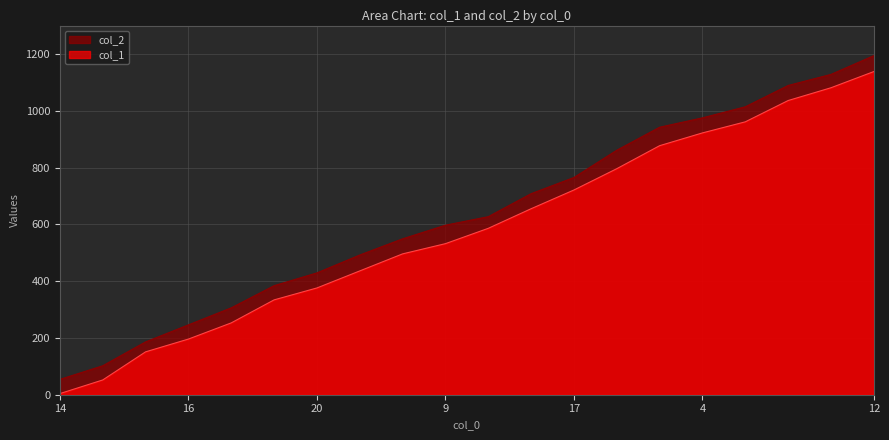

What is the maximum value for col_1?

1138